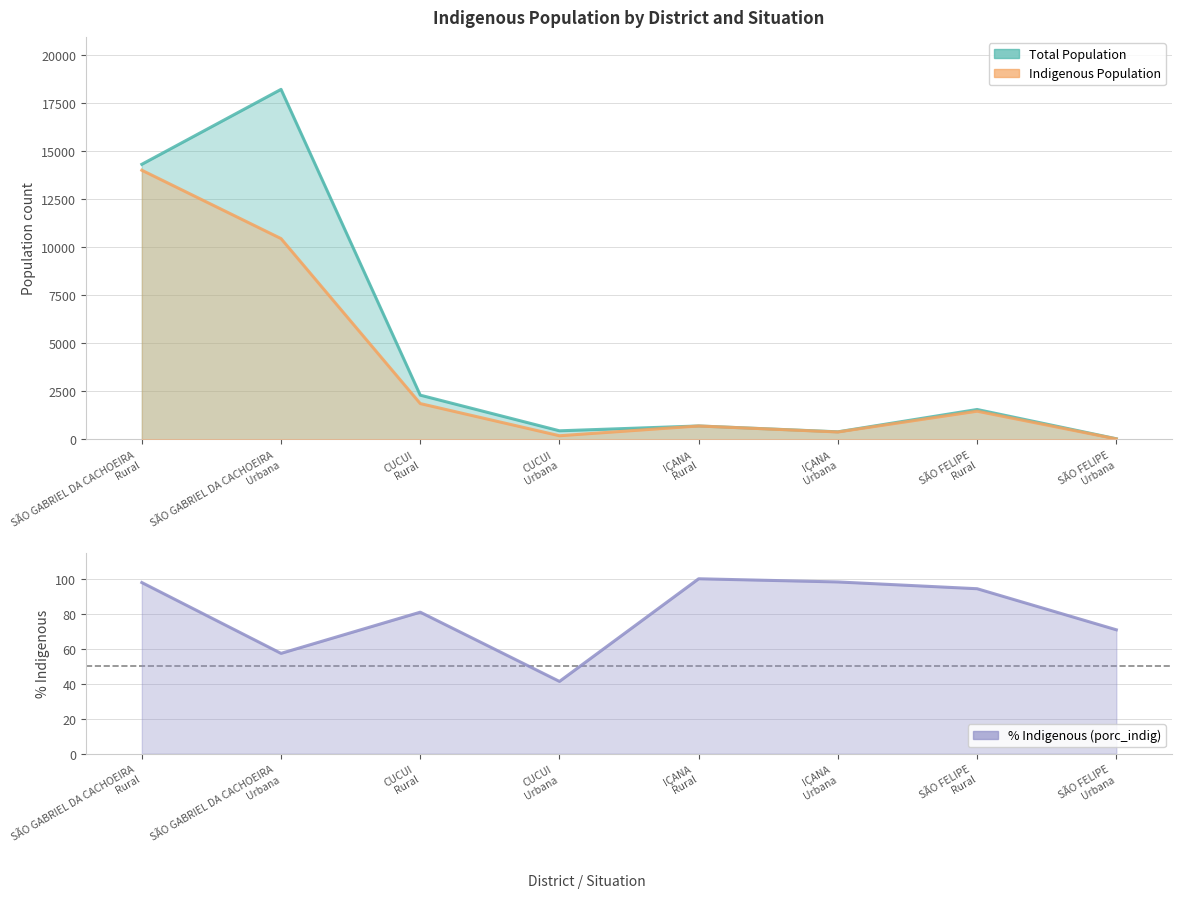

In quant_pop, how many points are higher than both neighbors (excluding endpoints)?

3